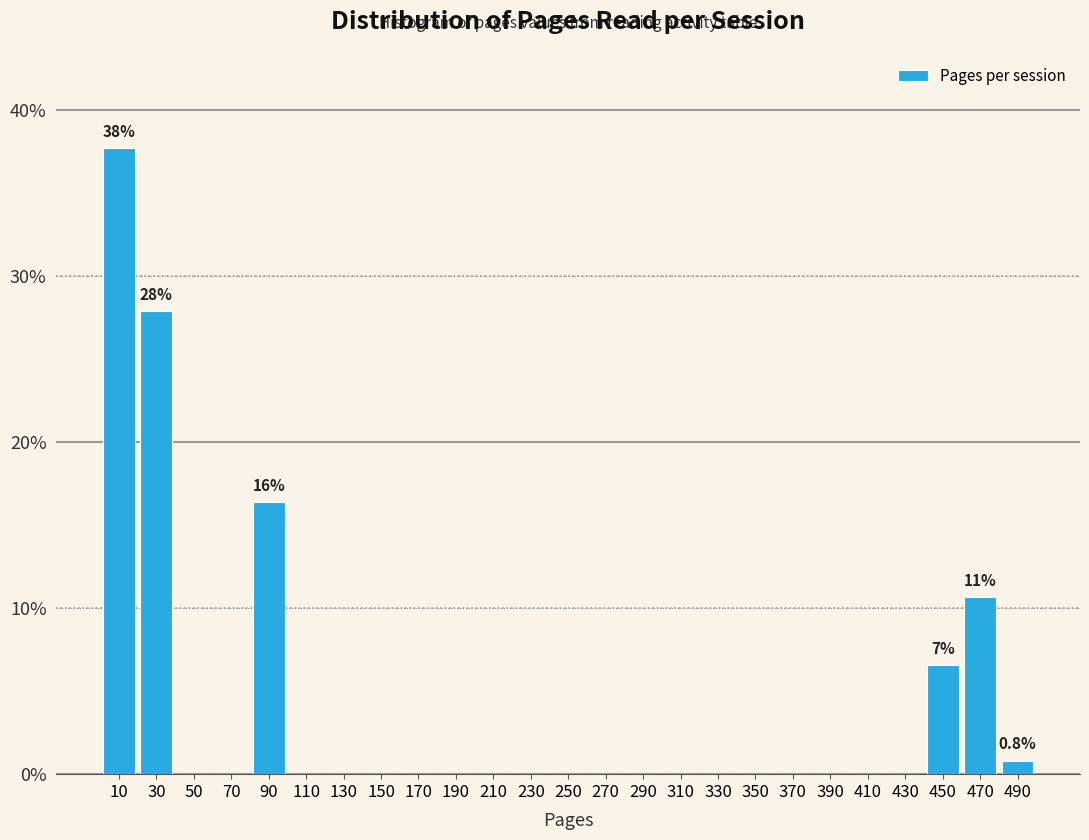

Which range on the x-axis has the tallest bar?

0 to 20